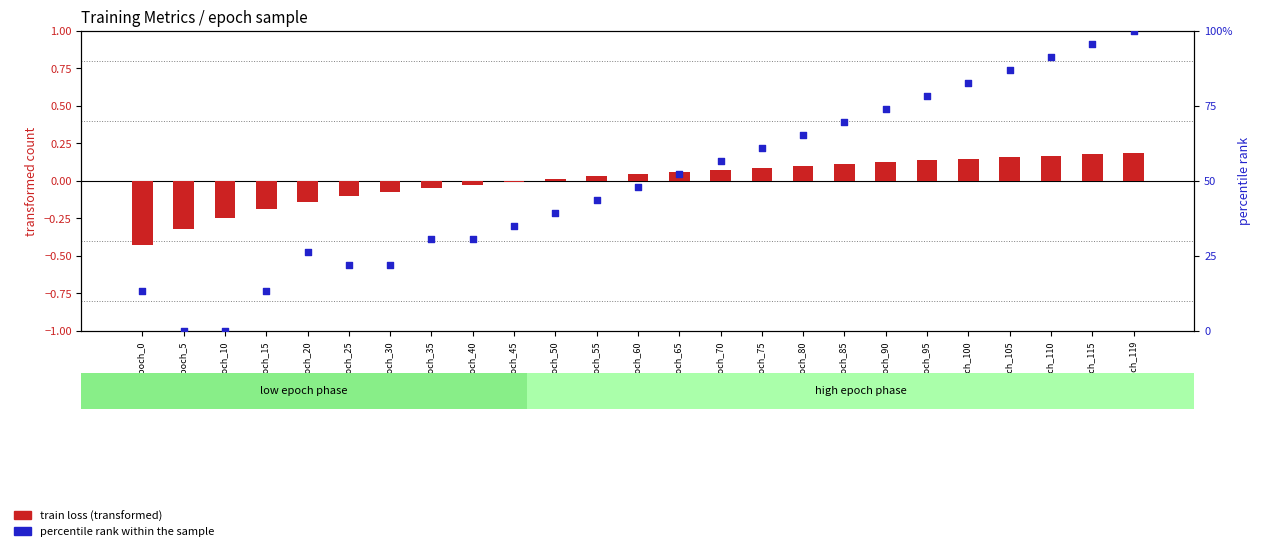

Is the value of train loss (transformed) at epoch_35 greater than the value of percentile rank within the sample at epoch_95?

No